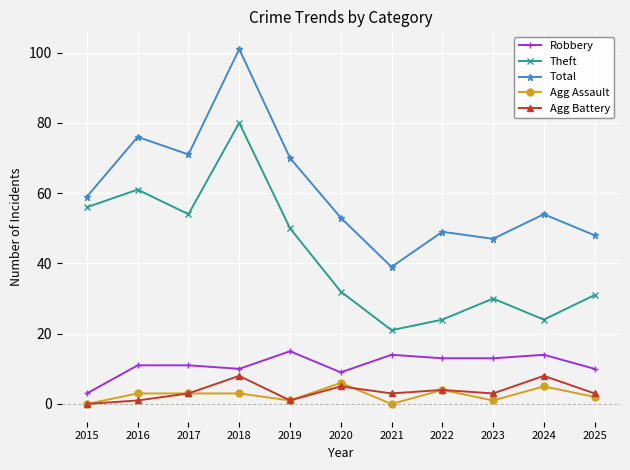

At which category is the sum across all series the highest?

2018